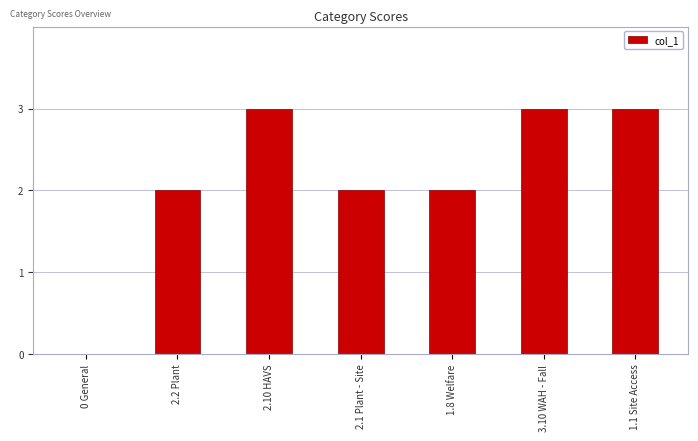

What is the greatest value displayed?

3